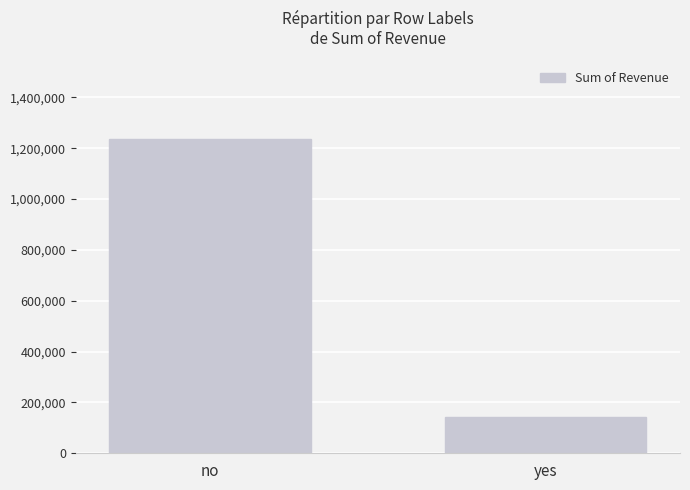

Does the chart contain stacked bars?

No